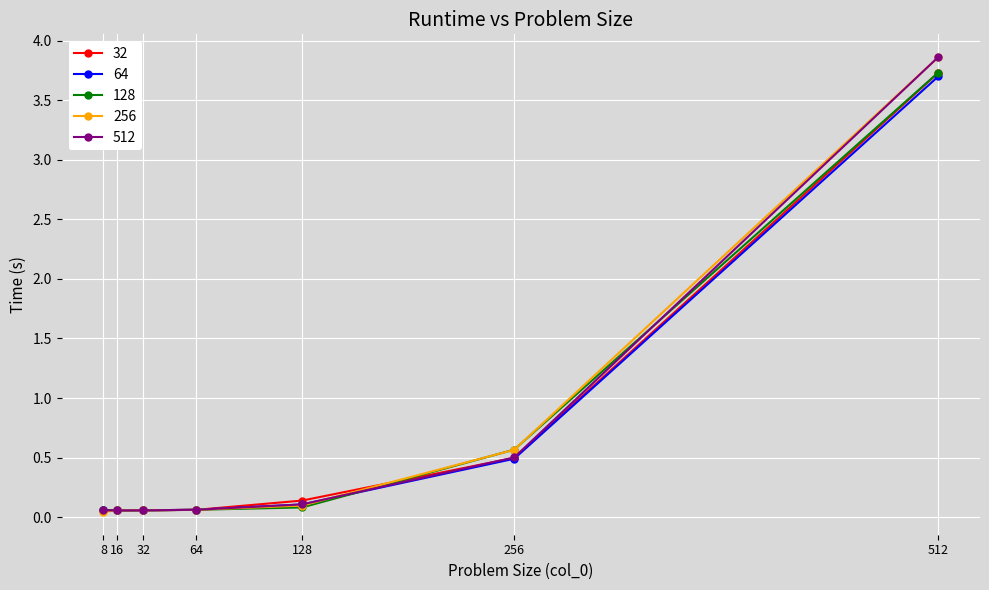

What is the difference between the maximum and minimum values in the 64 series?

3.6